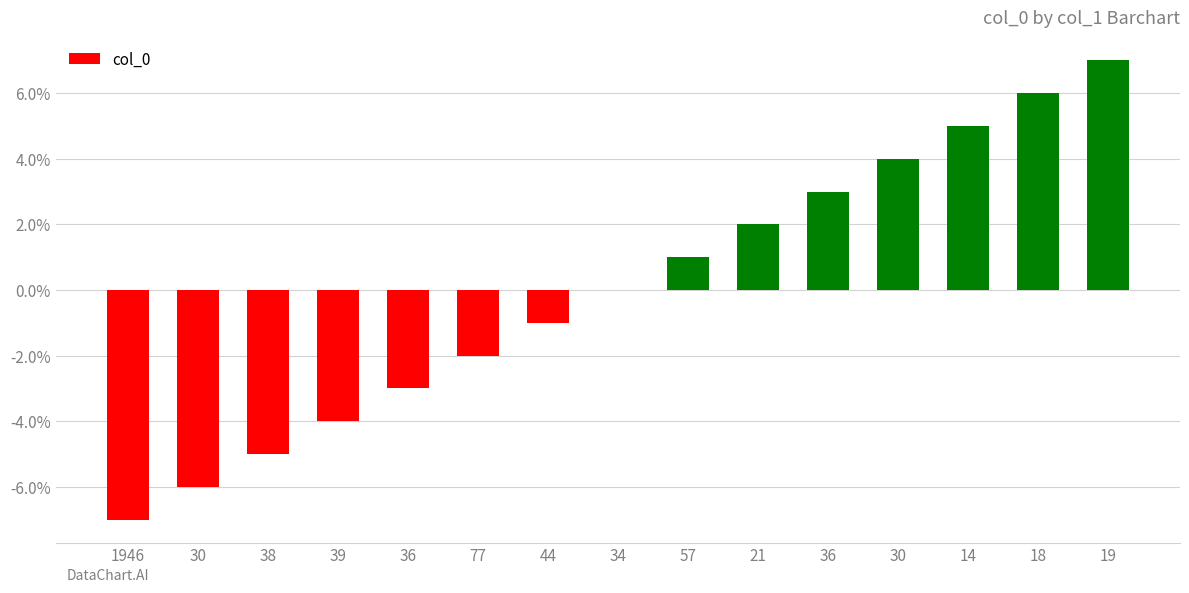

How many data points does each series have?

15